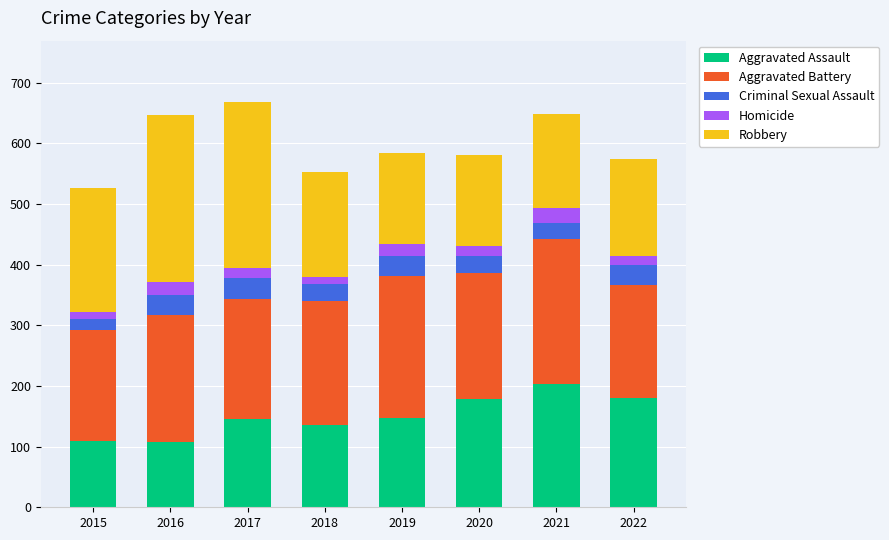

What is the difference between the second highest and second lowest values in the Aggravated Assault series?

70